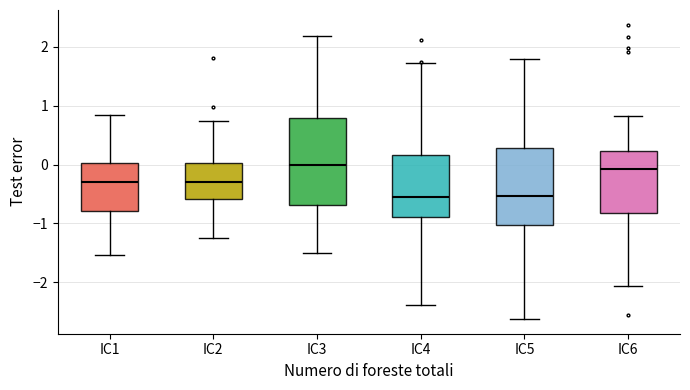

Reading left to right, transcribe this box plot: for each box, give where its median line is, the range the box spans, and where its two whiskers end, as read against the y-axis. The values are not printed on the chart, so give them approximately, as read against the axis.

IC1: median -0.3, box -0.8 to 0.0, whiskers -1.5 to 0.8
IC2: median -0.3, box -0.6 to 0.0, whiskers -1.3 to 0.7
IC3: median 0.0, box -0.7 to 0.8, whiskers -1.5 to 2.2
IC4: median -0.6, box -0.9 to 0.2, whiskers -2.4 to 1.7
IC5: median -0.5, box -1.0 to 0.3, whiskers -2.6 to 1.8
IC6: median -0.1, box -0.8 to 0.2, whiskers -2.1 to 0.8